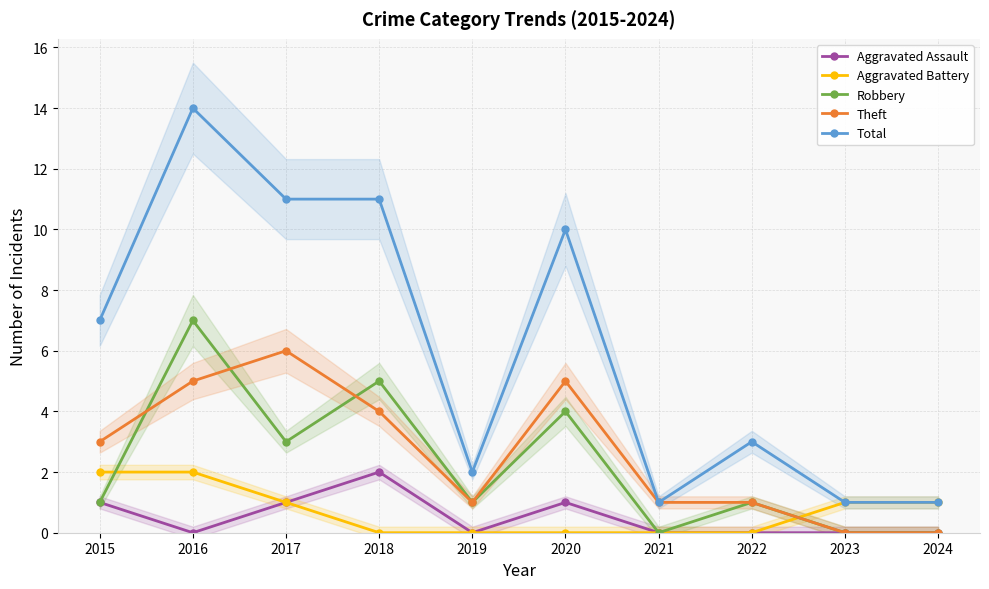

Between 2019 and 2023, which is larger?

2019